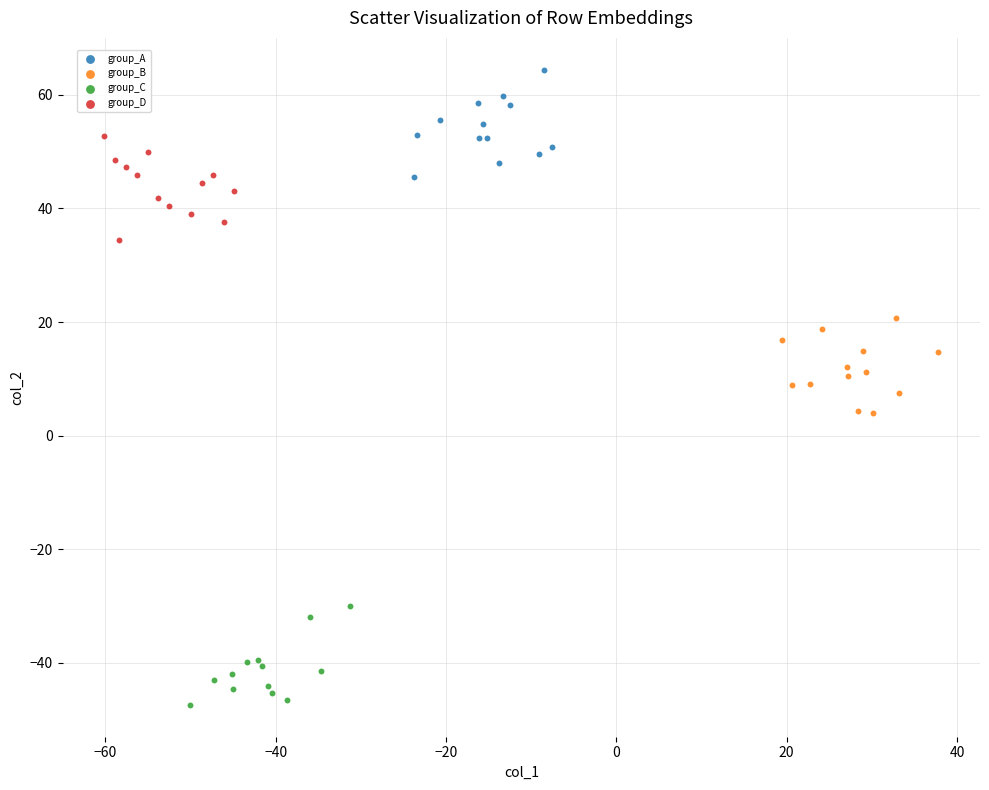

Which series reaches the maximum Y coordinate?

group_A